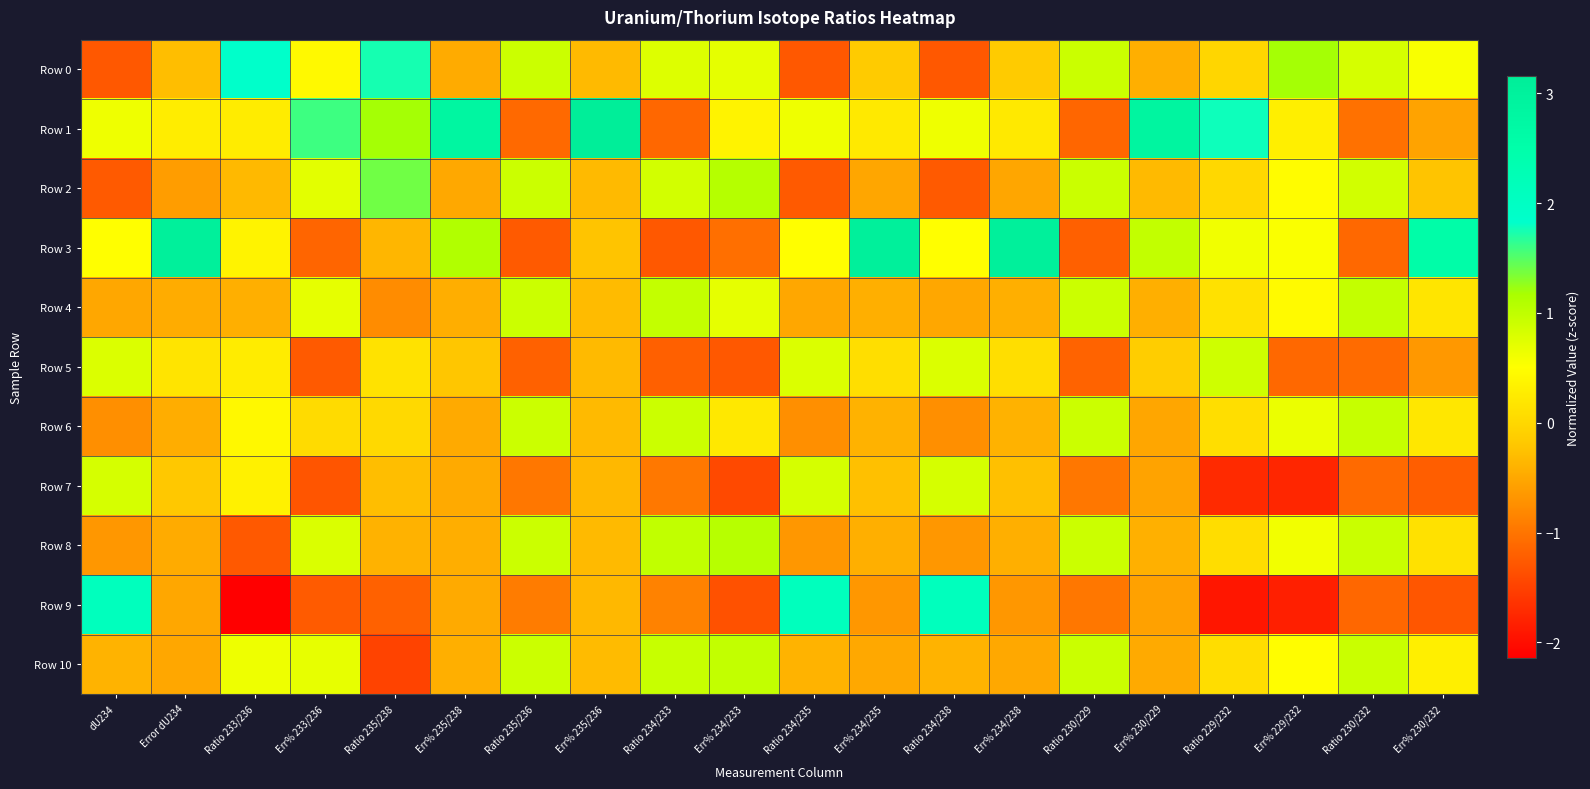

Between dU234 and Err% 234/235, which is larger?

Err% 234/235